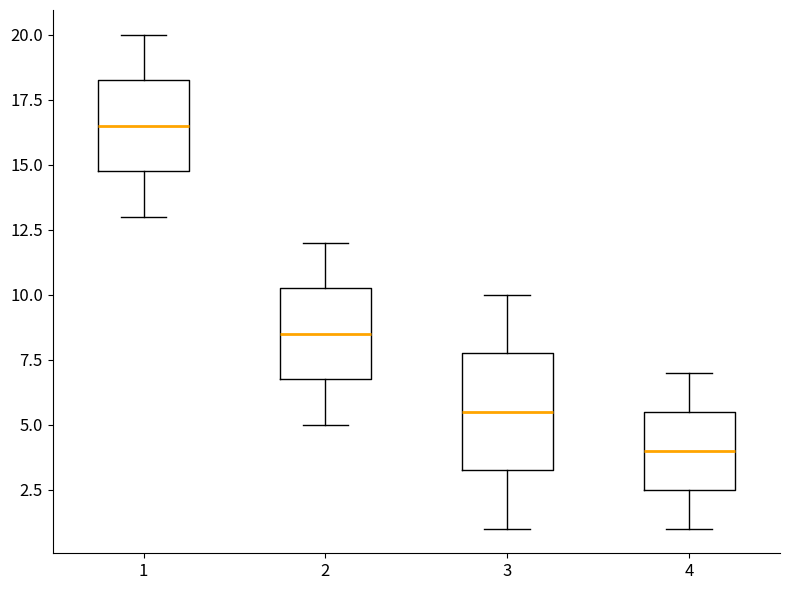

Which box has the highest median line?

1